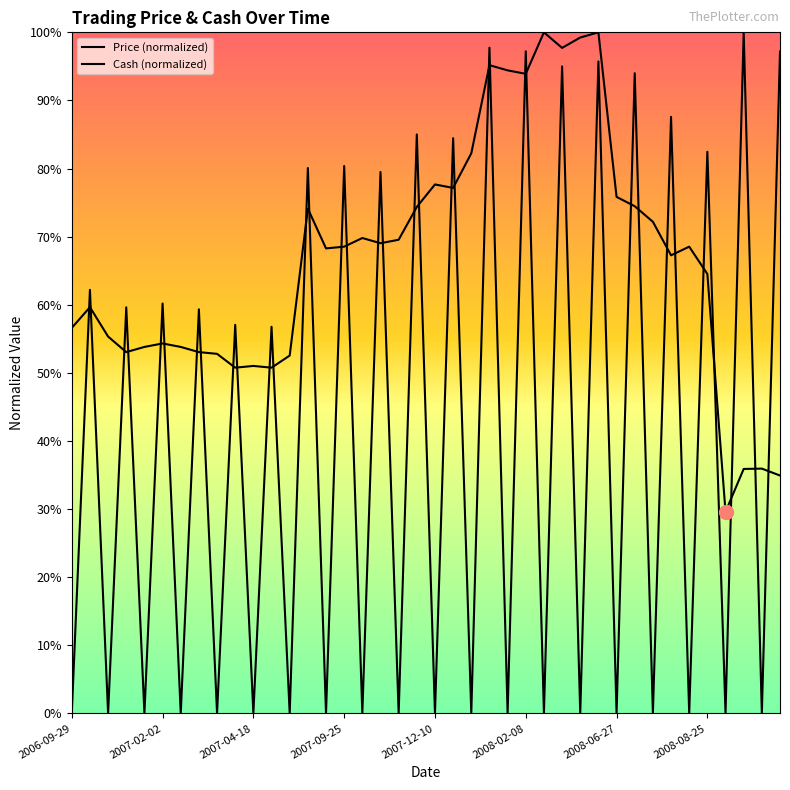

What is the sum of all Price (normalized) values?

26.7